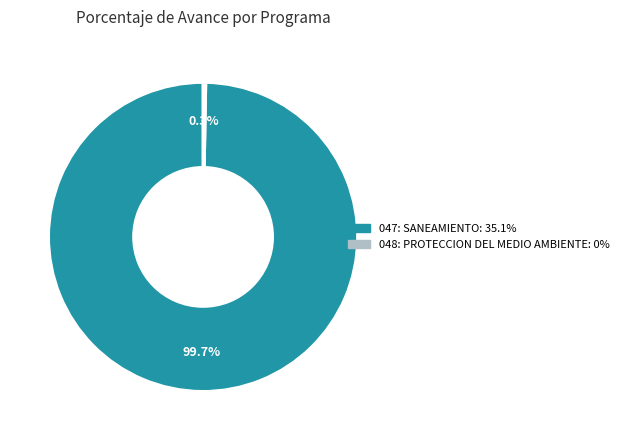

Which slice is the largest?

047: SANEAMIENTO